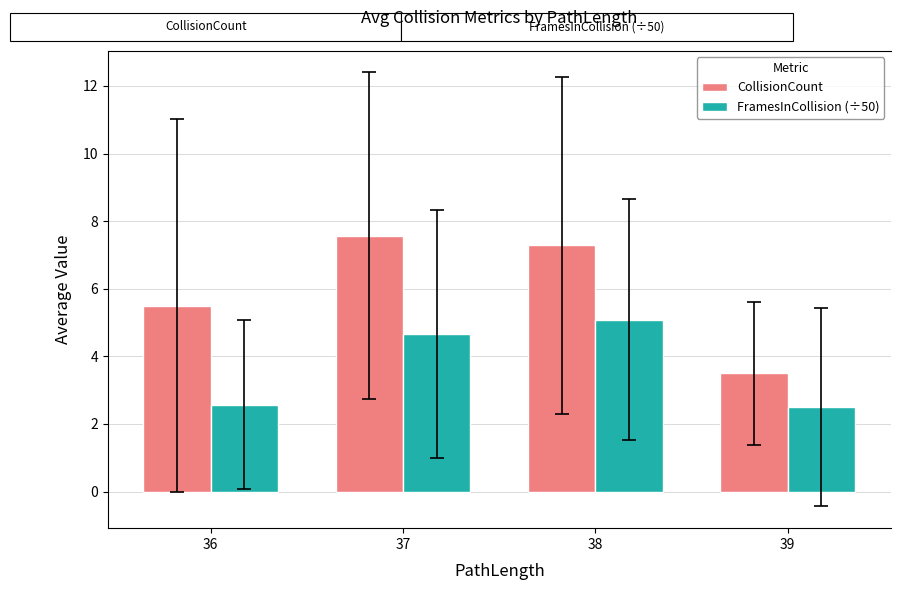

Which series has the largest range (max minus min)?

CollisionCount